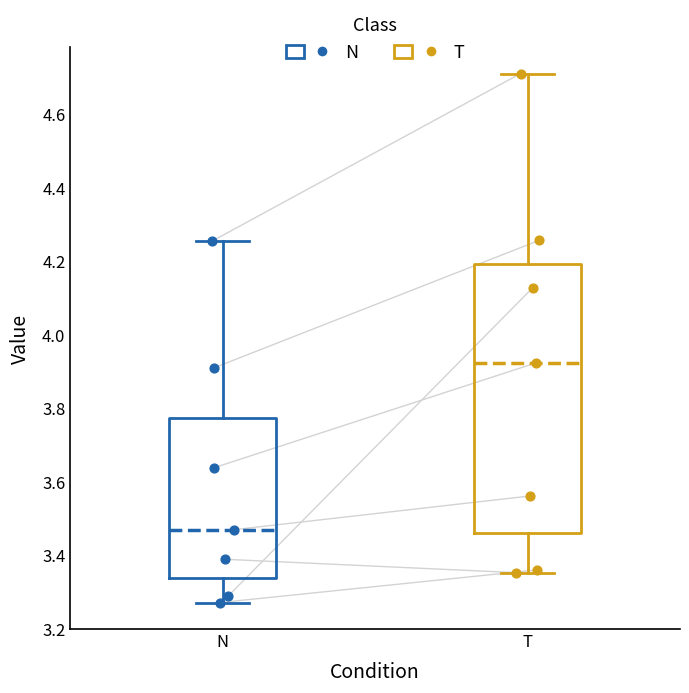

Which box's median line is the lowest?

N